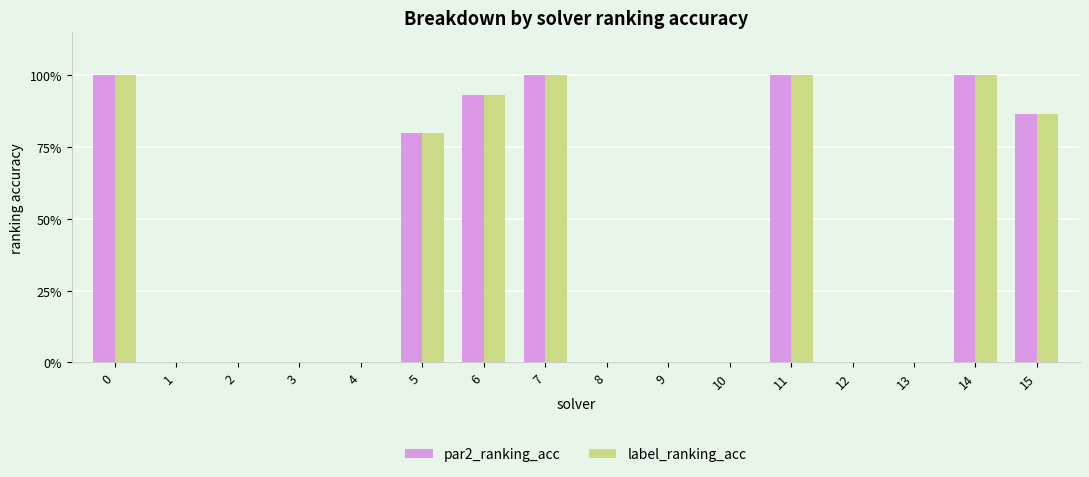

Does the chart contain stacked bars?

No